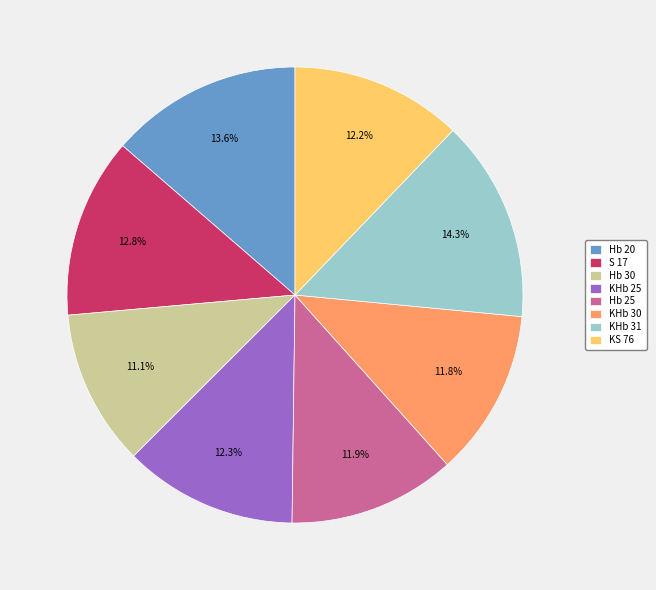

How much of the chart is everything except Hb 25?

88.1%